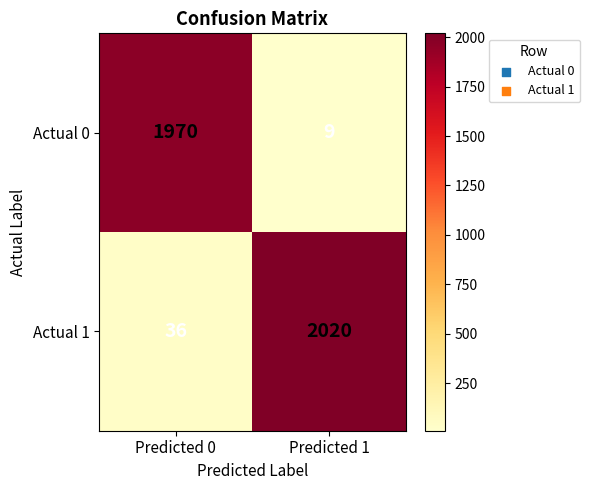

What is the average value of the Actual 0 series?

990